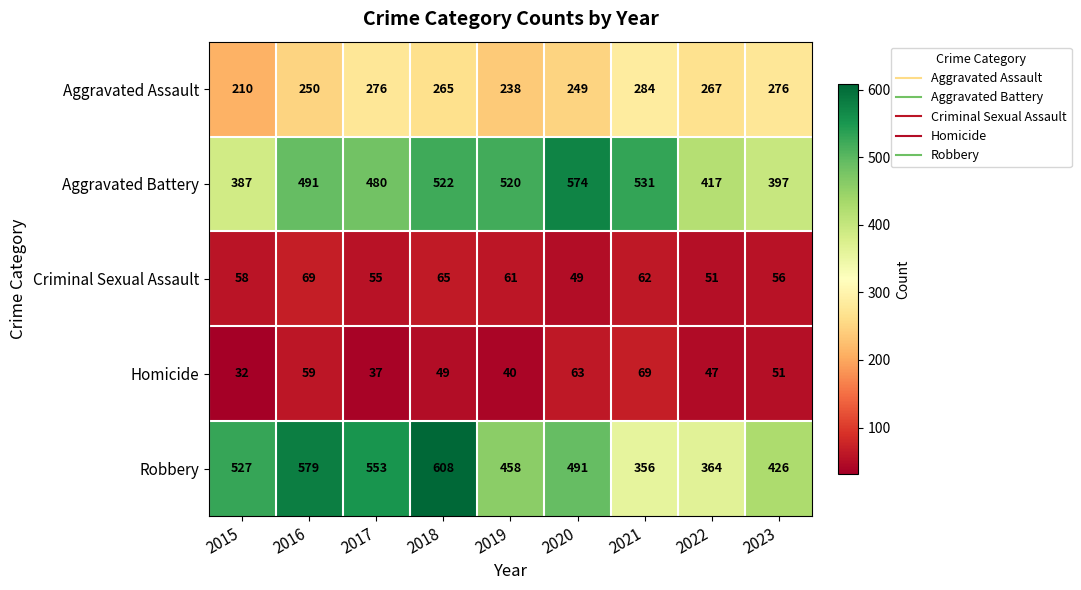

At which label is Aggravated Assault closest to 247?

2020